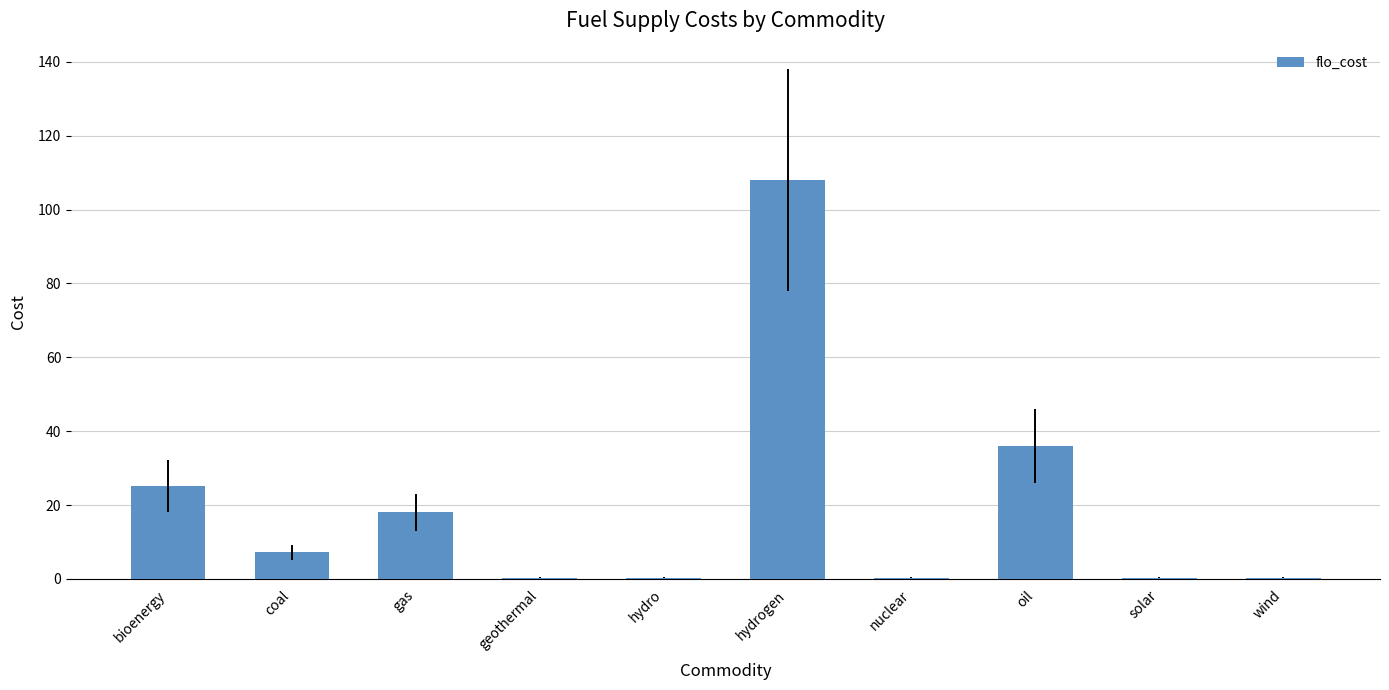

Reading left to right, what are all the values shown in this chart?

bioenergy=25.2	coal=7.2	gas=18.0	geothermal=0.4	hydro=0.4	hydrogen=108.0	nuclear=0.4	oil=36.0	solar=0.4	wind=0.4